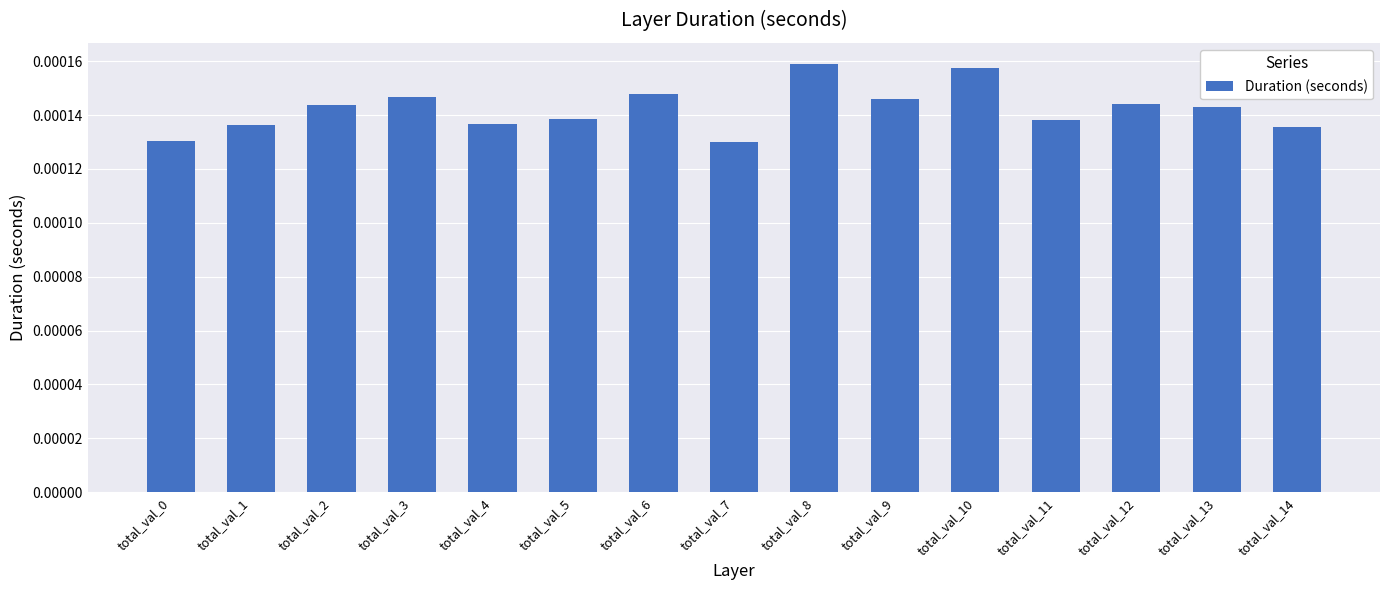

Count the number of categories in the chart.

15